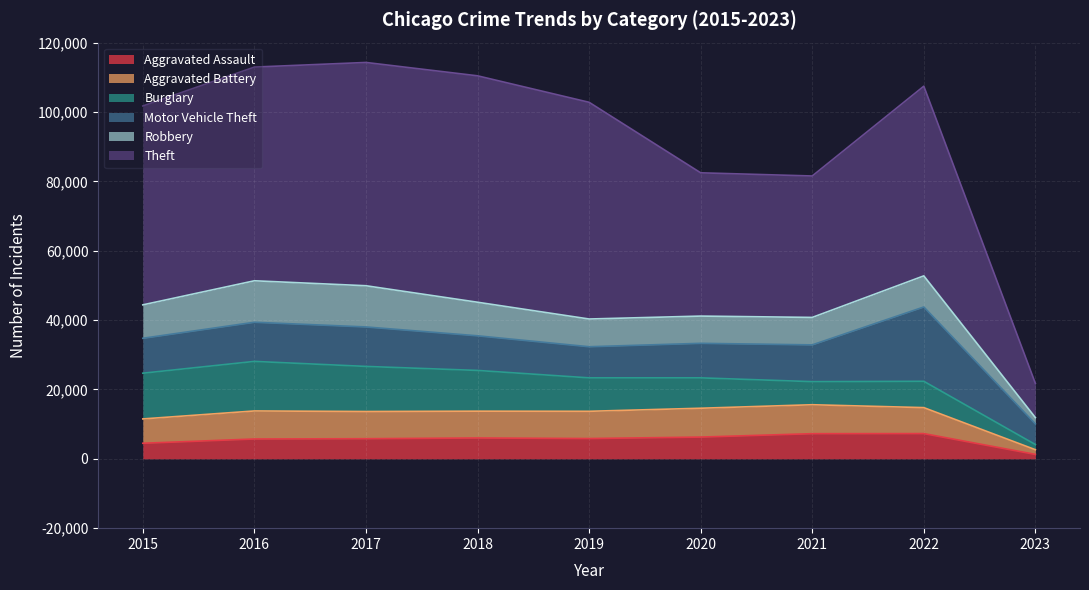

True or false: Theft and Aggravated Assault intersect in this chart.

False